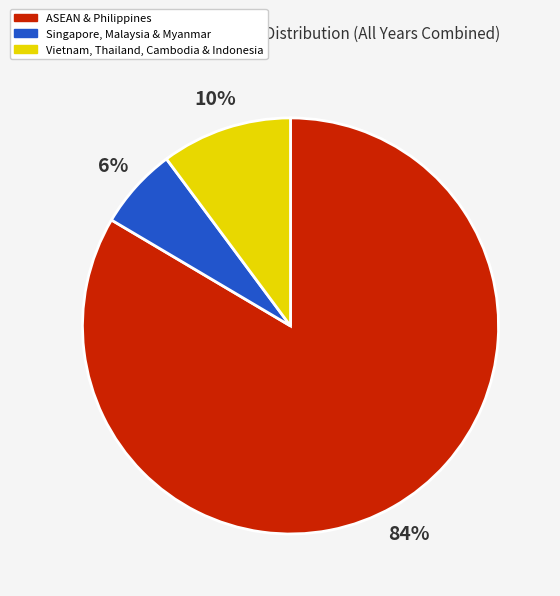

Count the number of slices in the pie.

3